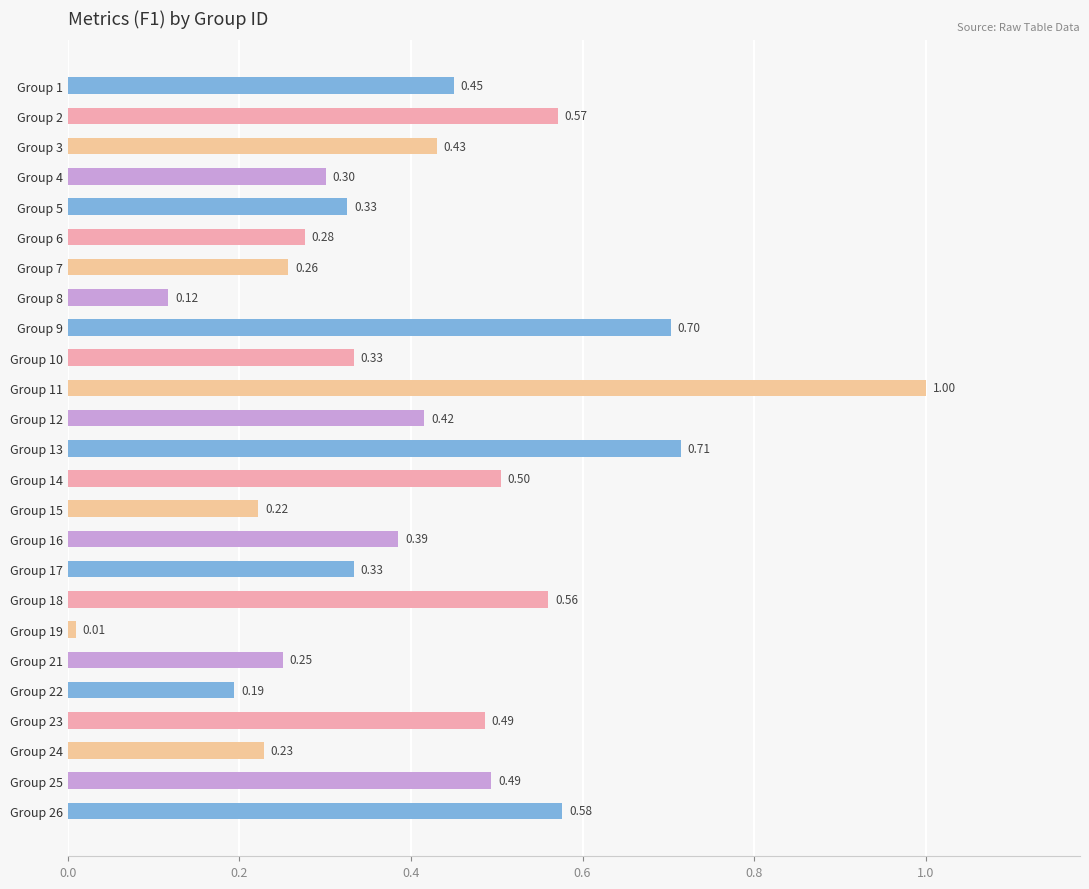

Which has a higher value, Group 4 or Group 12?

Group 12